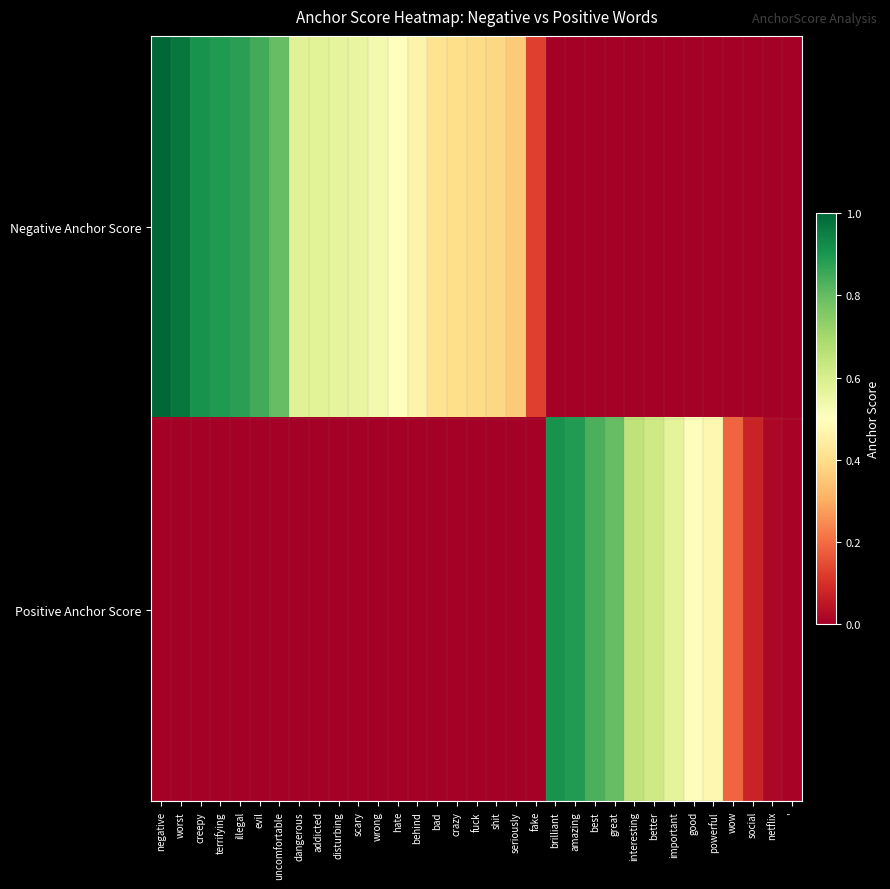

What is the spread (max minus min) of values at dangerous?

0.6